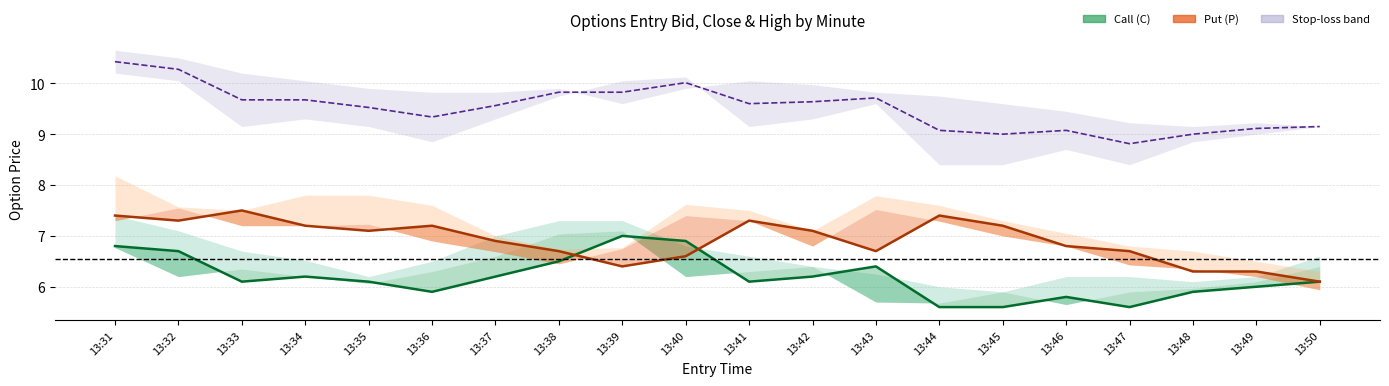

Count the number of data series in this chart.

3